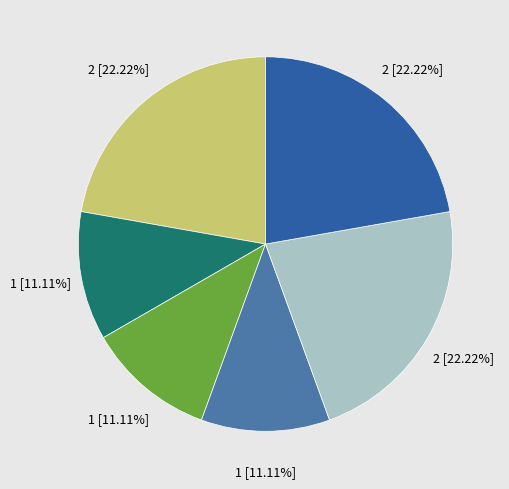

Is there any slice that represents more than half of the pie?

No